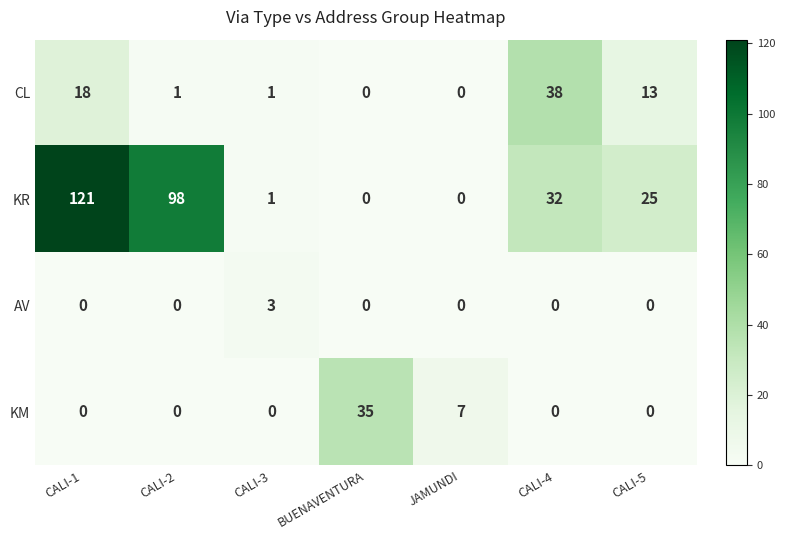

What is the difference between the maximum and minimum values in the KM series?

35